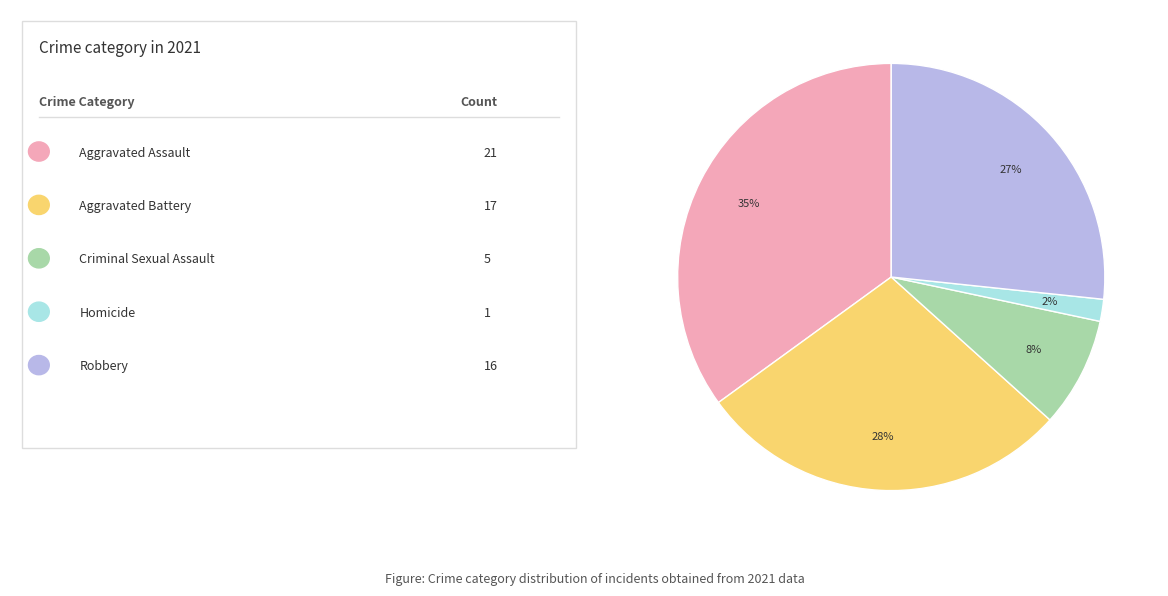

Is there any slice that represents more than half of the pie?

No